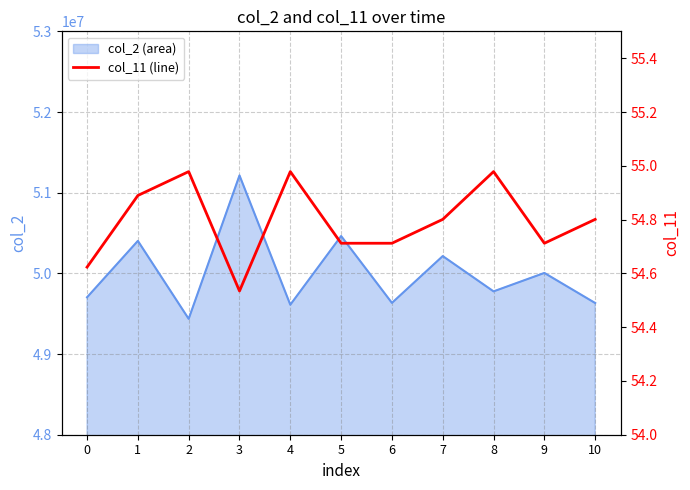

True or false: the data shows 55.0 at 2.

True